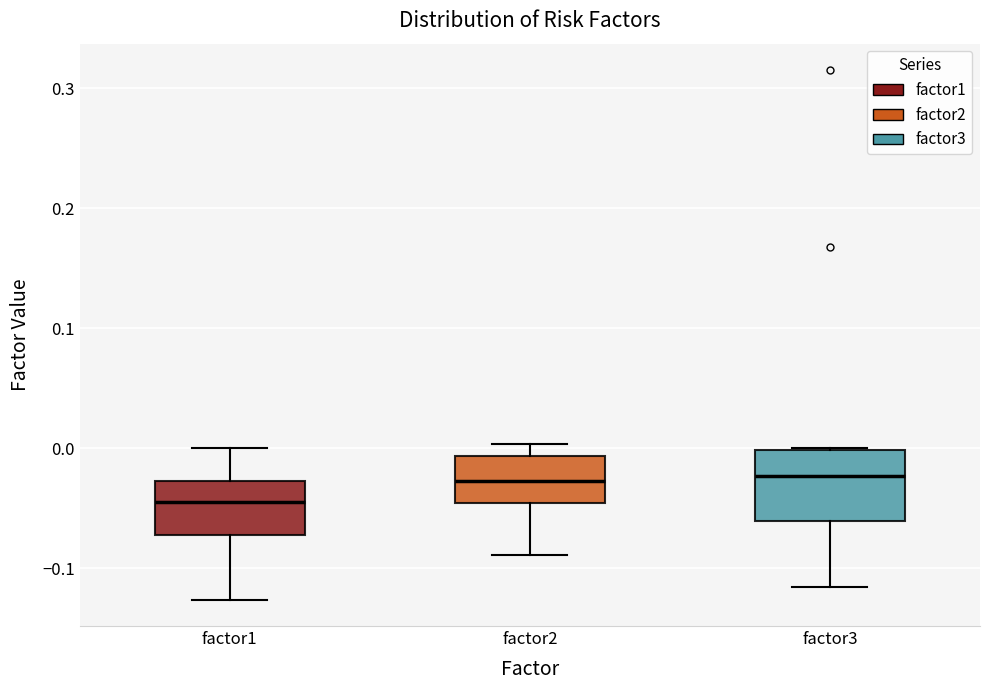

Reading left to right, read every box against the y-axis: the position of its median line, the range the box covers, and the ends of its whiskers. The values are not printed on the chart, so give them approximately, as read against the axis.

factor1: median -0.04, box -0.07 to -0.03, whiskers -0.13 to 0.00
factor2: median -0.03, box -0.05 to -0.01, whiskers -0.09 to 0.00
factor3: median -0.02, box -0.06 to 0.00, whiskers -0.12 to 0.00